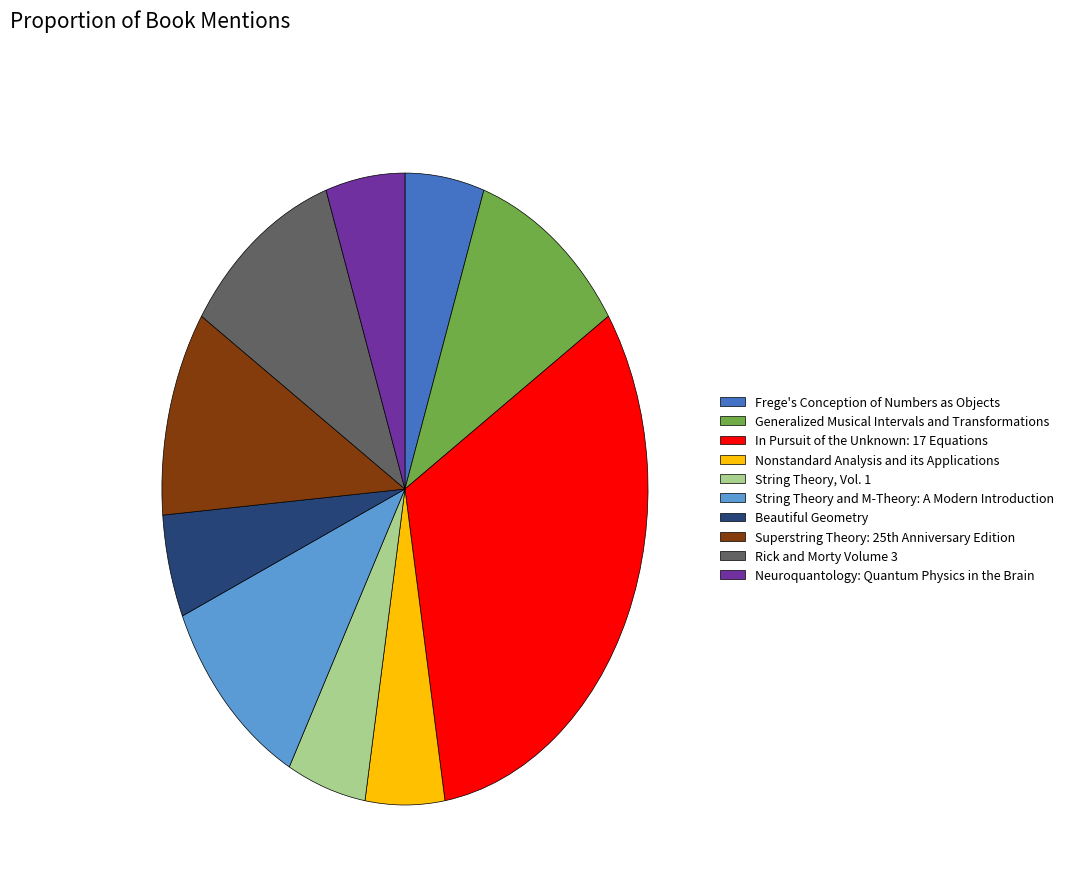

How many slices are in this pie chart?

10